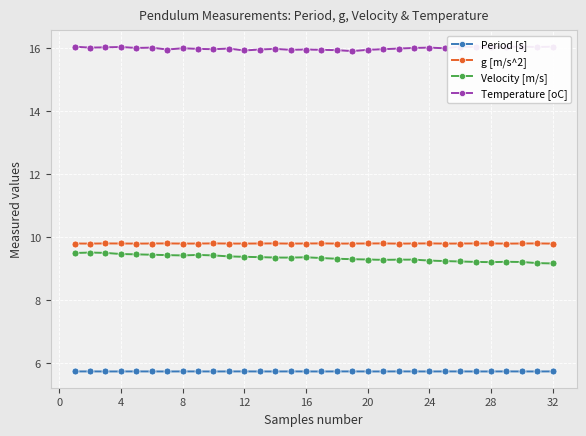

True or false: Velocity [m/s] and Period [s] cross at least once.

False